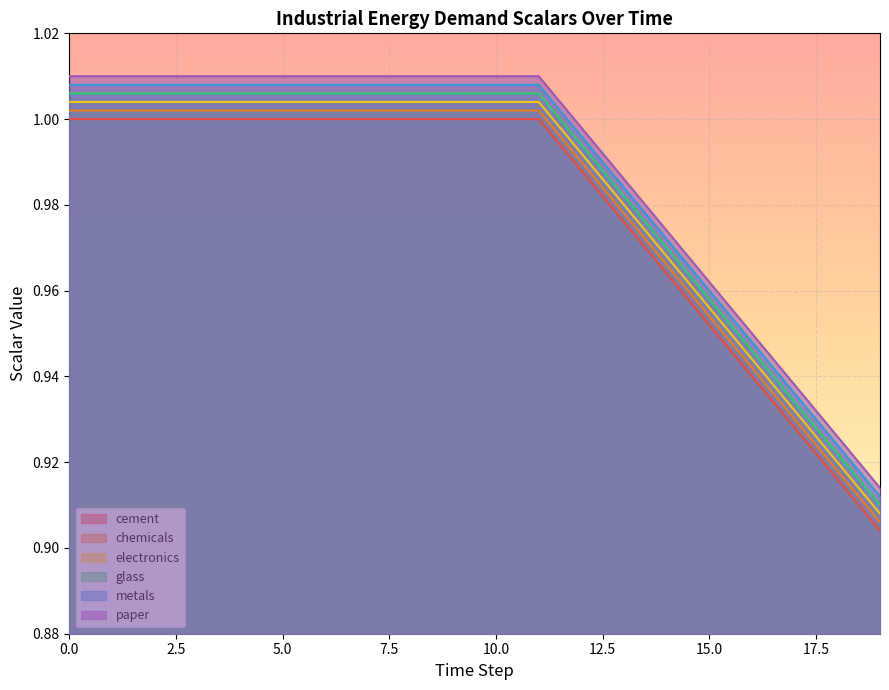

Reading left to right, transcribe all the data shown in this chart.

cement: 0=1.0	1=1.0	2=1.0	3=1.0	4=1.0	5=1.0	6=1.0	7=1.0	8=1.0	9=1.0	10=1.0	11=1.0	12=1.0	13=1.0	14=1.0	15=1.0	16=0.9	17=0.9	18=0.9	19=0.9
chemicals: 0=1.0	1=1.0	2=1.0	3=1.0	4=1.0	5=1.0	6=1.0	7=1.0	8=1.0	9=1.0	10=1.0	11=1.0	12=1.0	13=1.0	14=1.0	15=1.0	16=0.9	17=0.9	18=0.9	19=0.9
electronics: 0=1.0	1=1.0	2=1.0	3=1.0	4=1.0	5=1.0	6=1.0	7=1.0	8=1.0	9=1.0	10=1.0	11=1.0	12=1.0	13=1.0	14=1.0	15=1.0	16=0.9	17=0.9	18=0.9	19=0.9
glass: 0=1.0	1=1.0	2=1.0	3=1.0	4=1.0	5=1.0	6=1.0	7=1.0	8=1.0	9=1.0	10=1.0	11=1.0	12=1.0	13=1.0	14=1.0	15=1.0	16=0.9	17=0.9	18=0.9	19=0.9
metals: 0=1.0	1=1.0	2=1.0	3=1.0	4=1.0	5=1.0	6=1.0	7=1.0	8=1.0	9=1.0	10=1.0	11=1.0	12=1.0	13=1.0	14=1.0	15=1.0	16=0.9	17=0.9	18=0.9	19=0.9
paper: 0=1.0	1=1.0	2=1.0	3=1.0	4=1.0	5=1.0	6=1.0	7=1.0	8=1.0	9=1.0	10=1.0	11=1.0	12=1.0	13=1.0	14=1.0	15=1.0	16=0.9	17=0.9	18=0.9	19=0.9